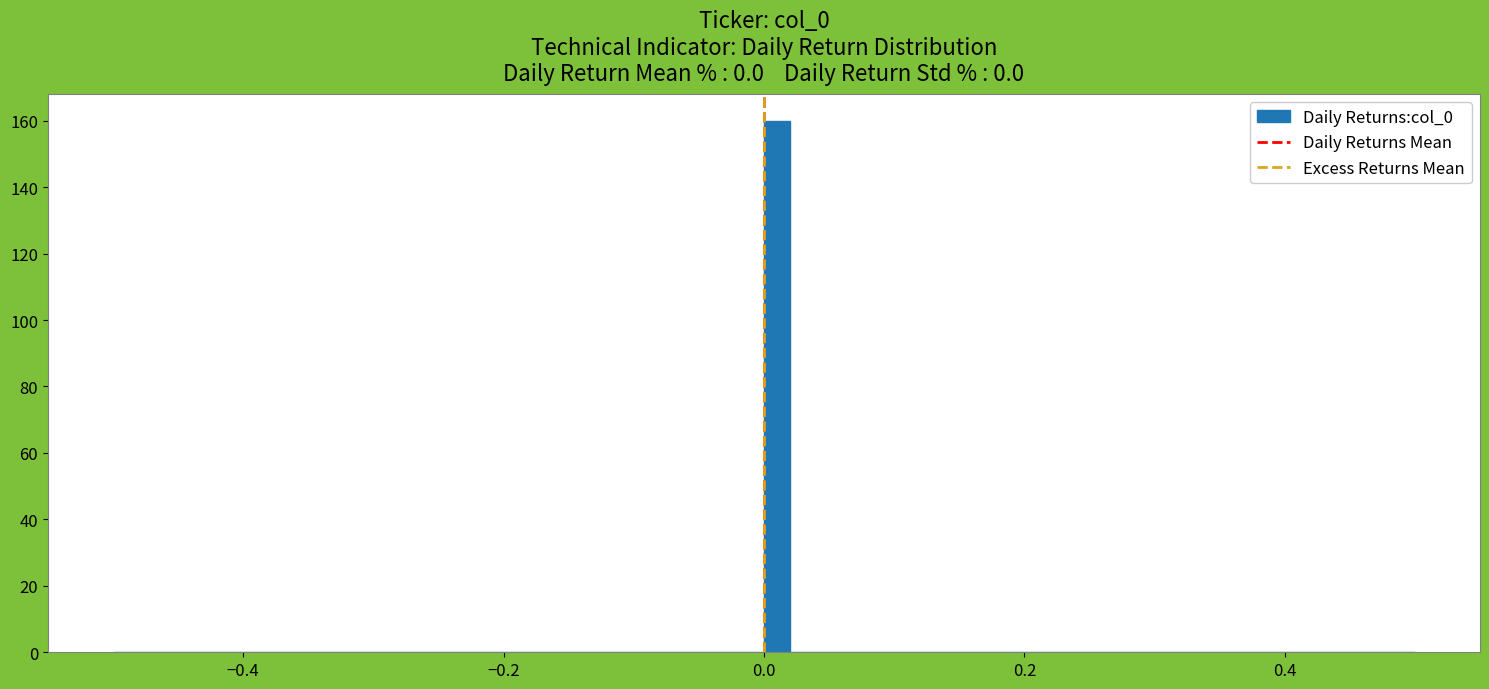

Around what value on the x-axis is the tallest bar? Give the approximate position of its centre, as read against the axis.

0.02